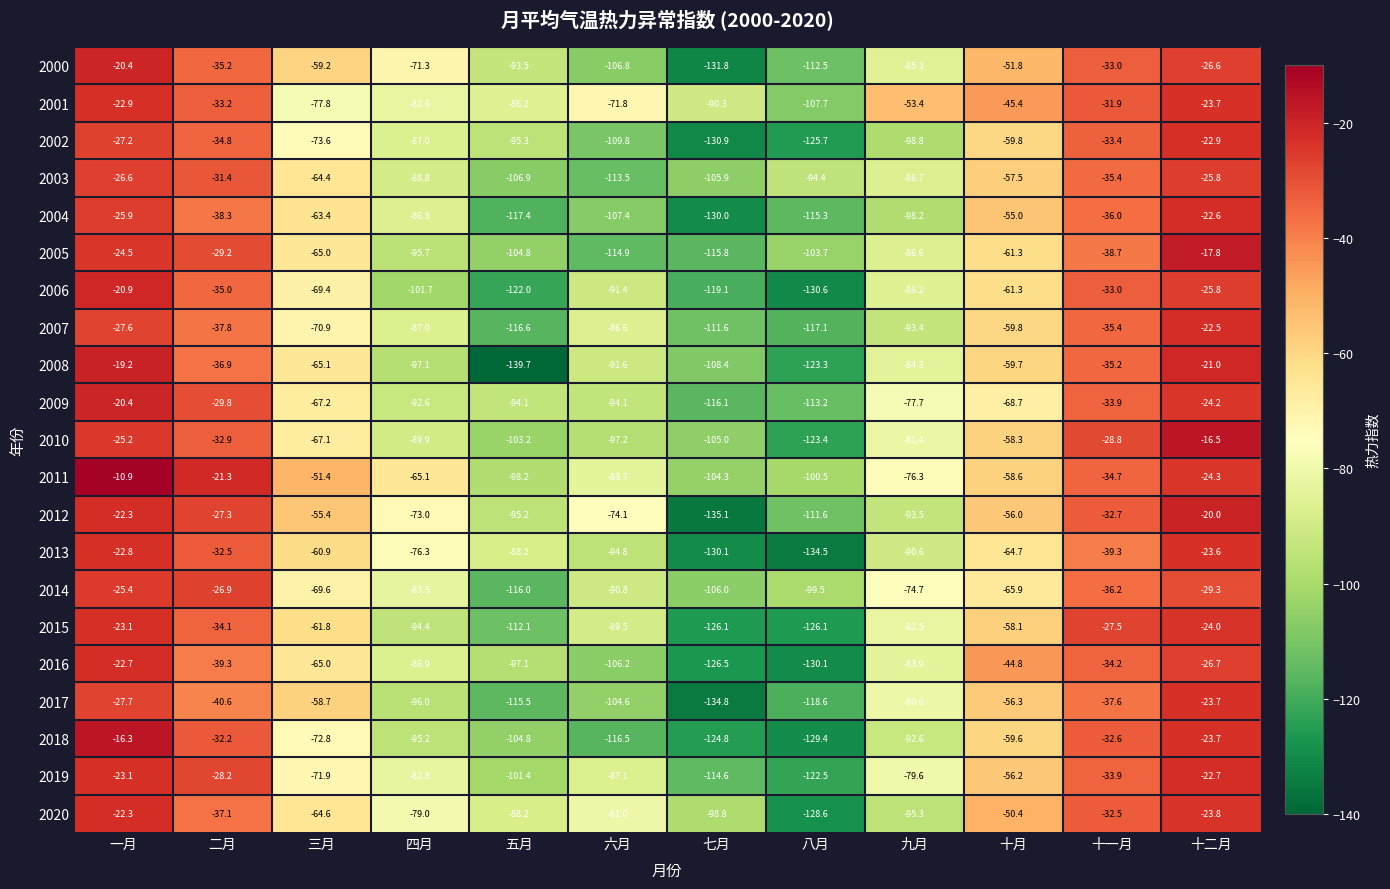

Which series changed the most between 八月 and 十二月?

2013